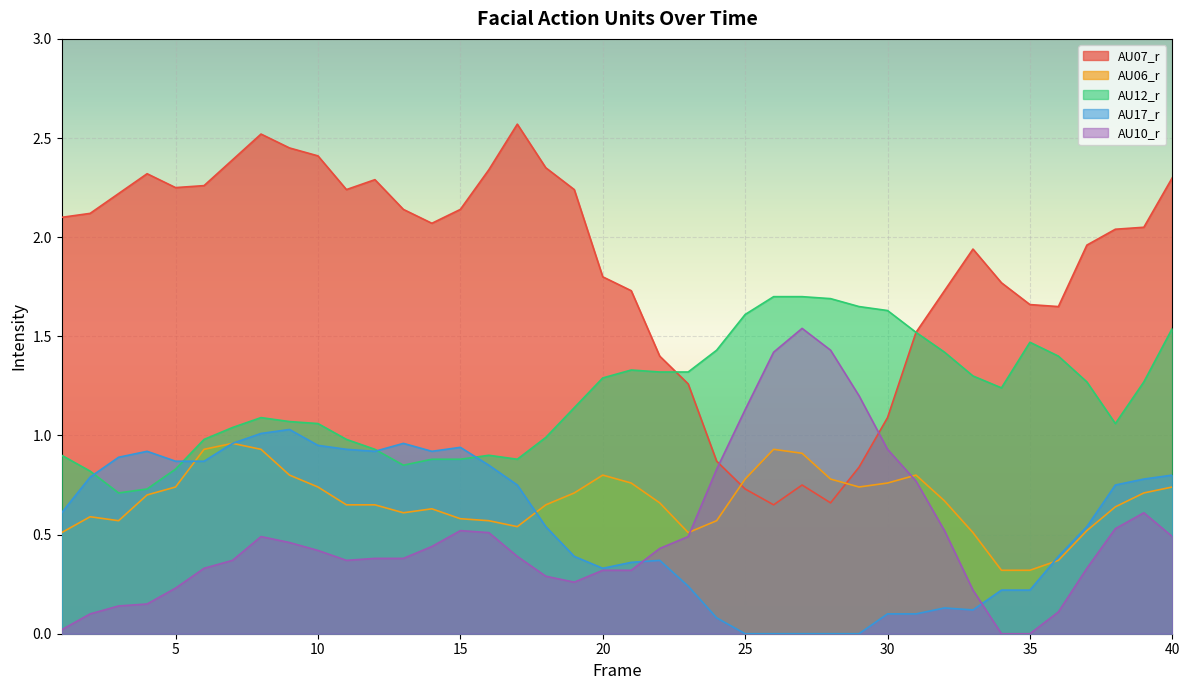

At which category does AU10_r reach its first local valley?

11